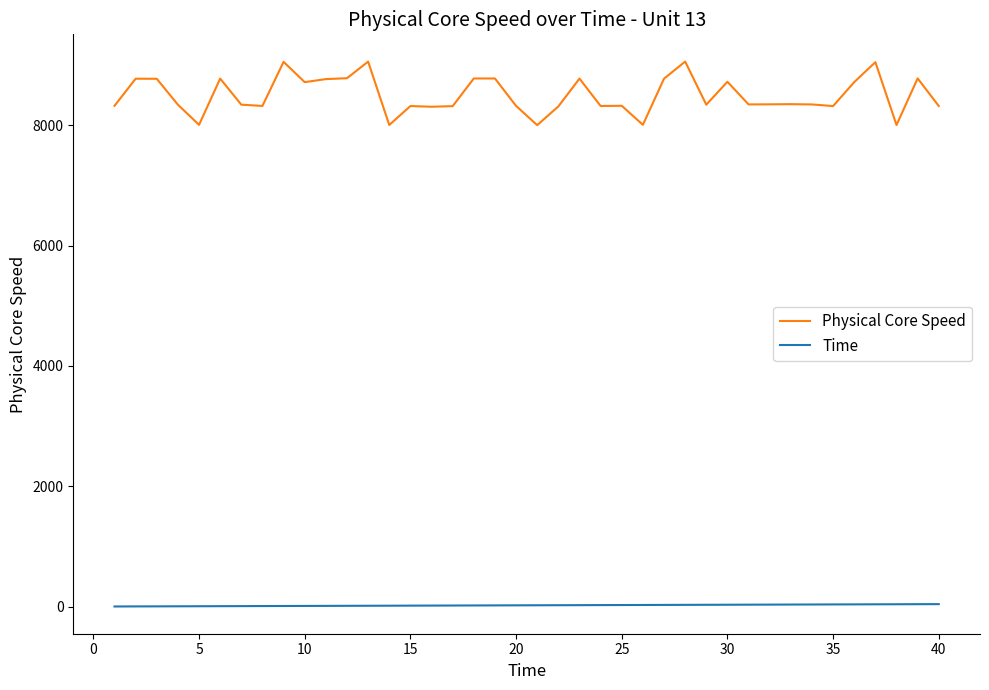

True or false: Time and Physical Core Speed cross at least once.

False